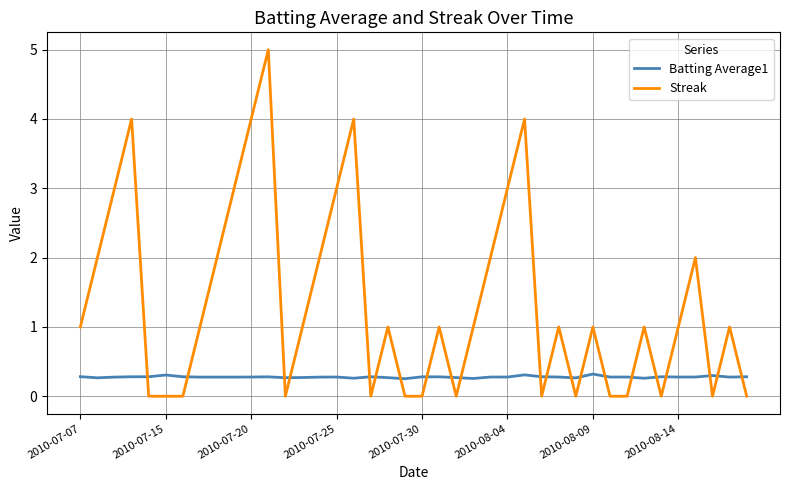

Rank the series by their maximum value, from highest to lowest.

Streak, Batting Average1